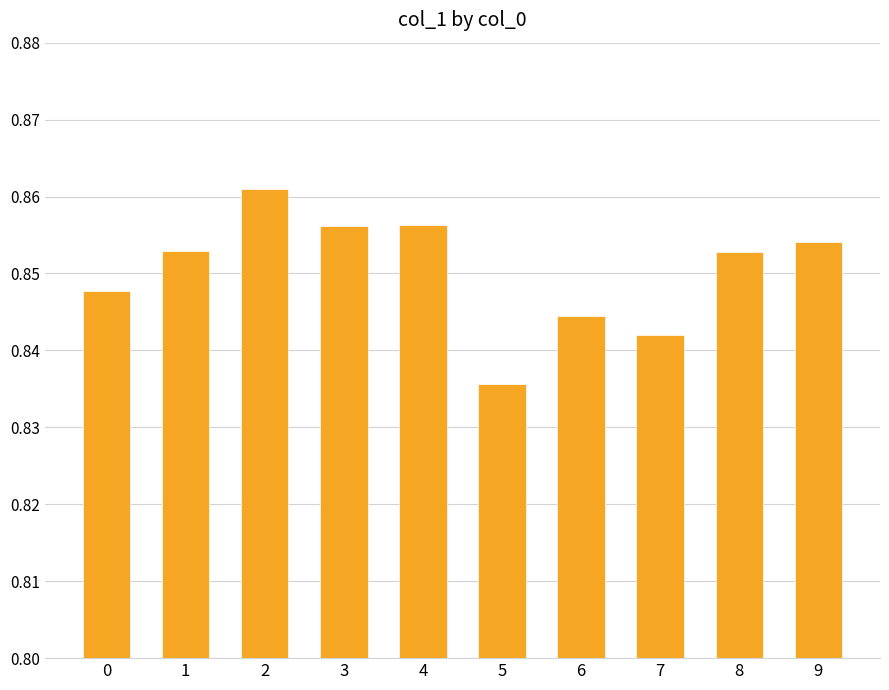

Which category has the lowest value across all series?

5